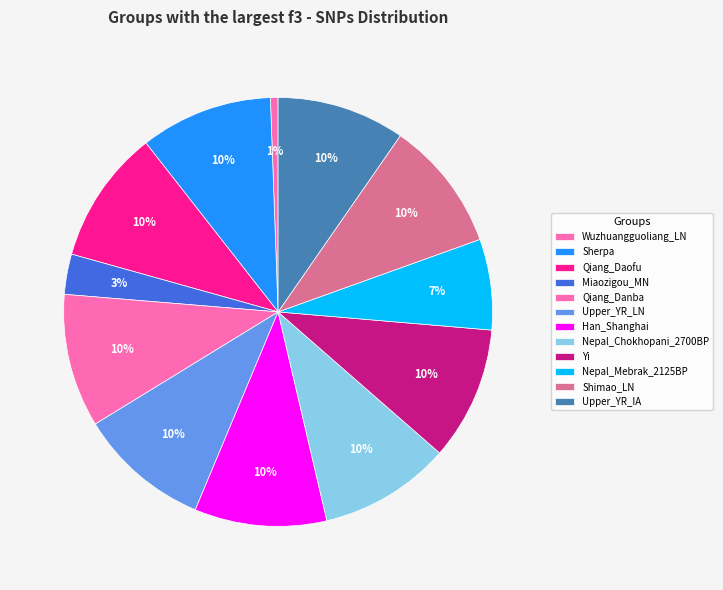

To the nearest percent, what is the difference between the Nepal_Mebrak_2125BP and Qiang_Danba slice percentages?

3%